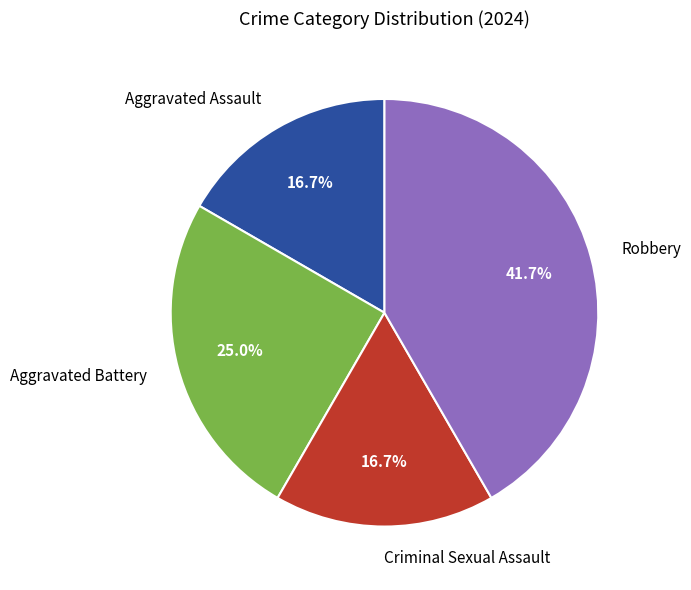

Count the number of slices in the pie.

4